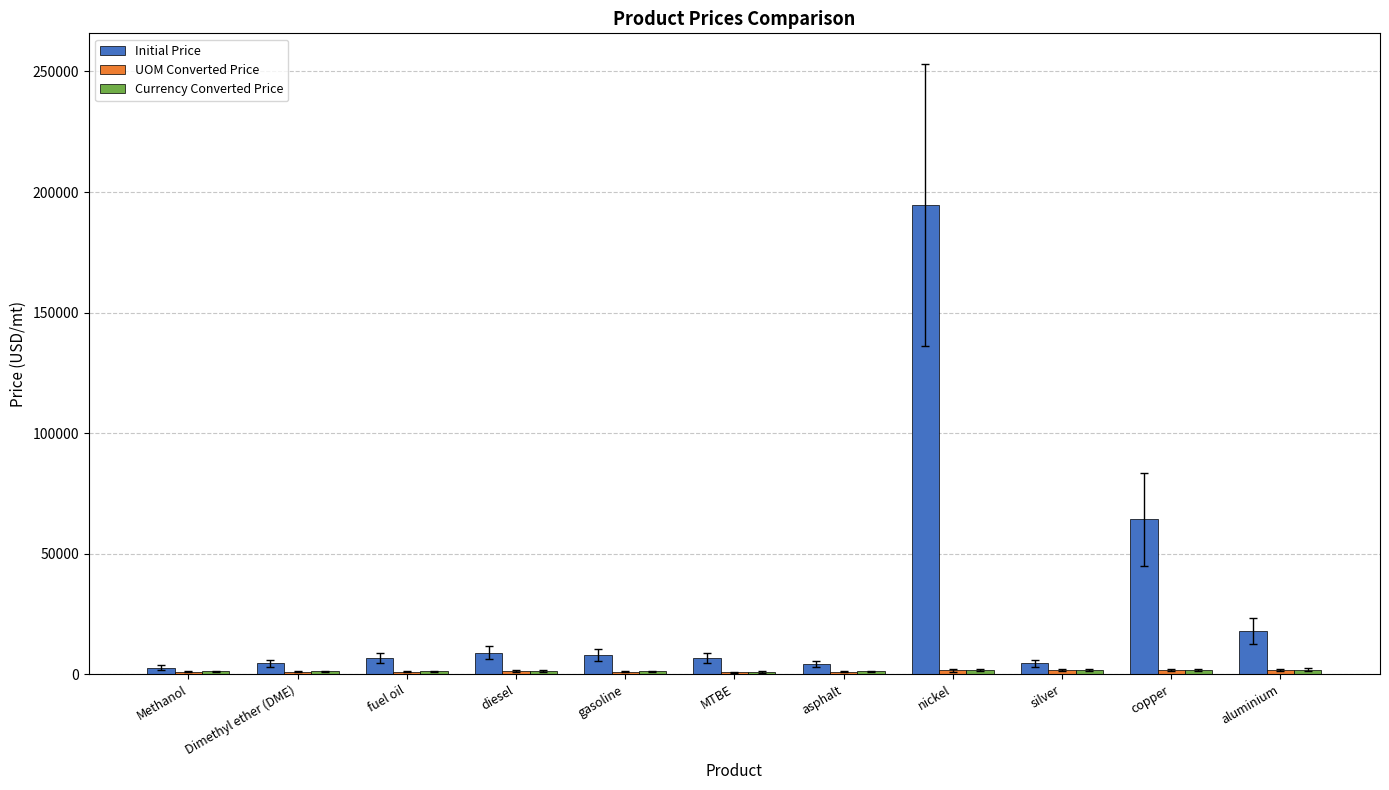

At which category is the sum across all series the highest?

nickel